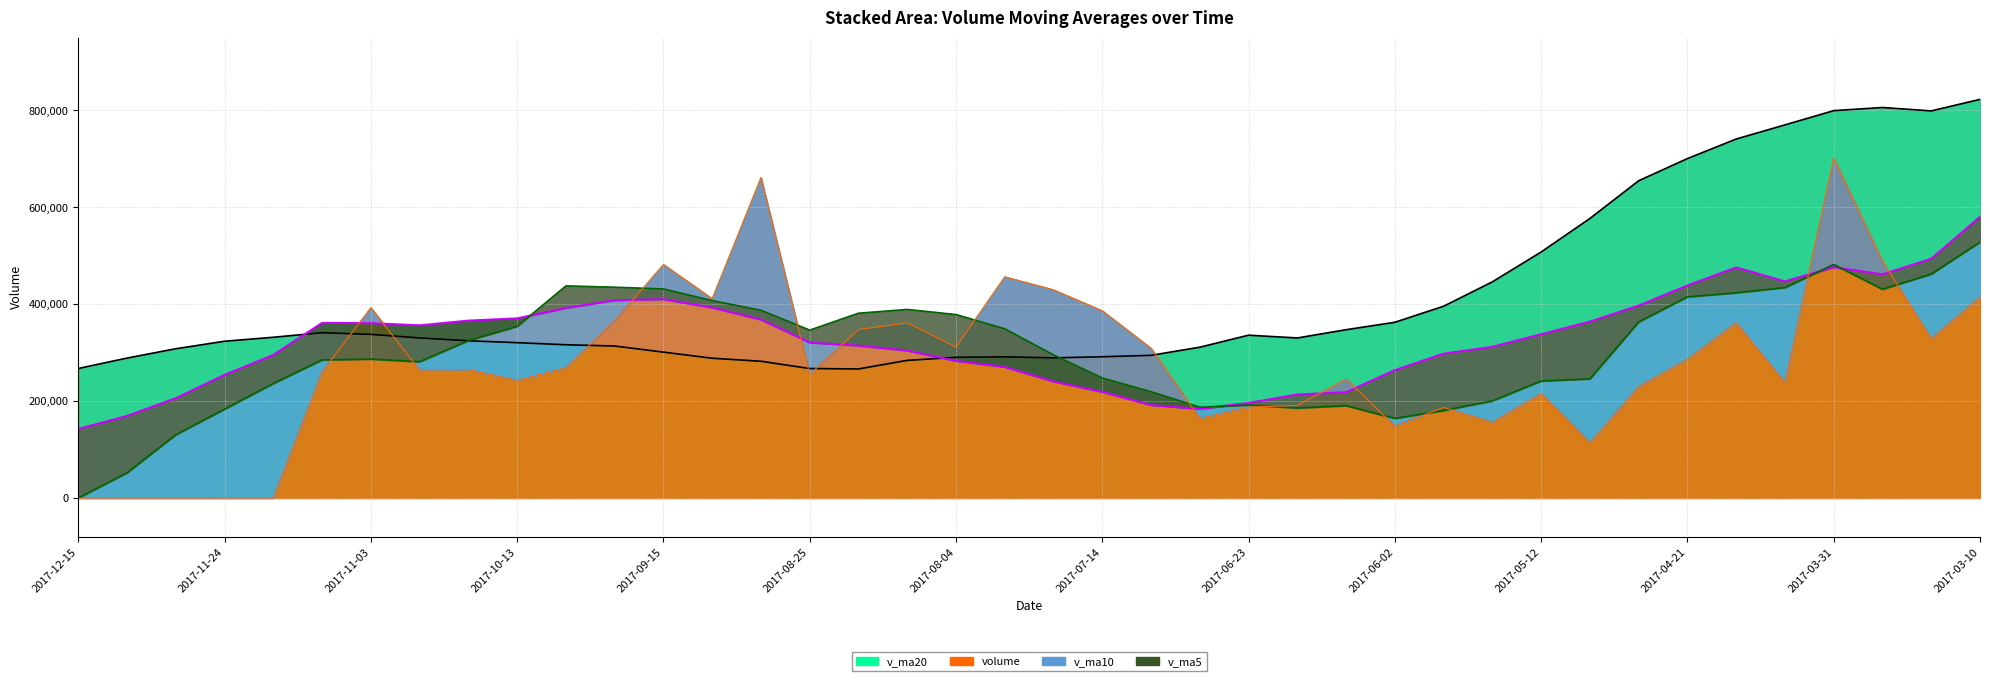

Where does the volume series first go above 265127?

2017-11-03